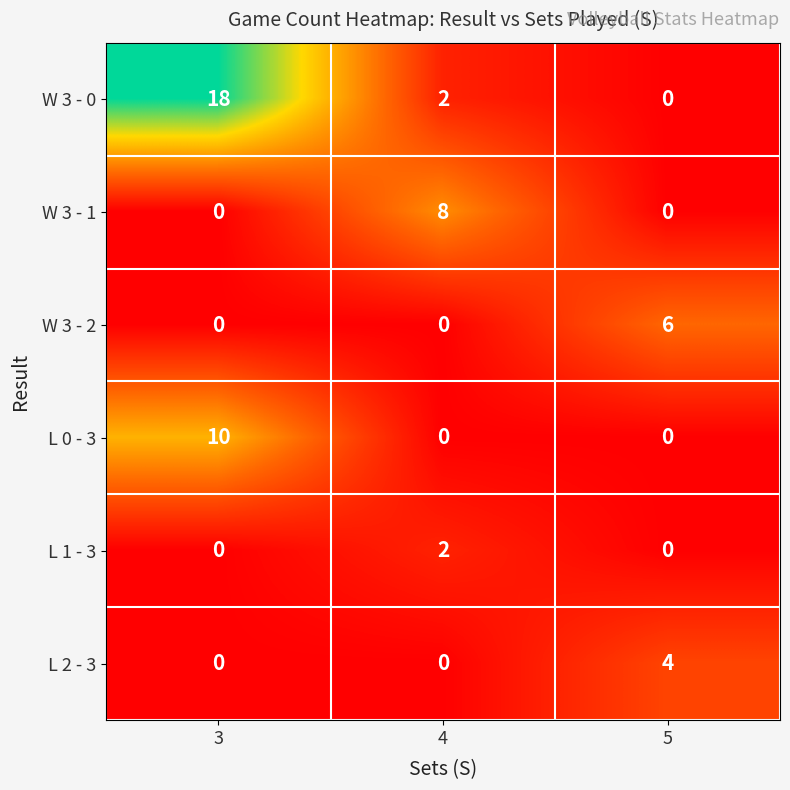

How many values in W 3 - 0 are above zero?

2